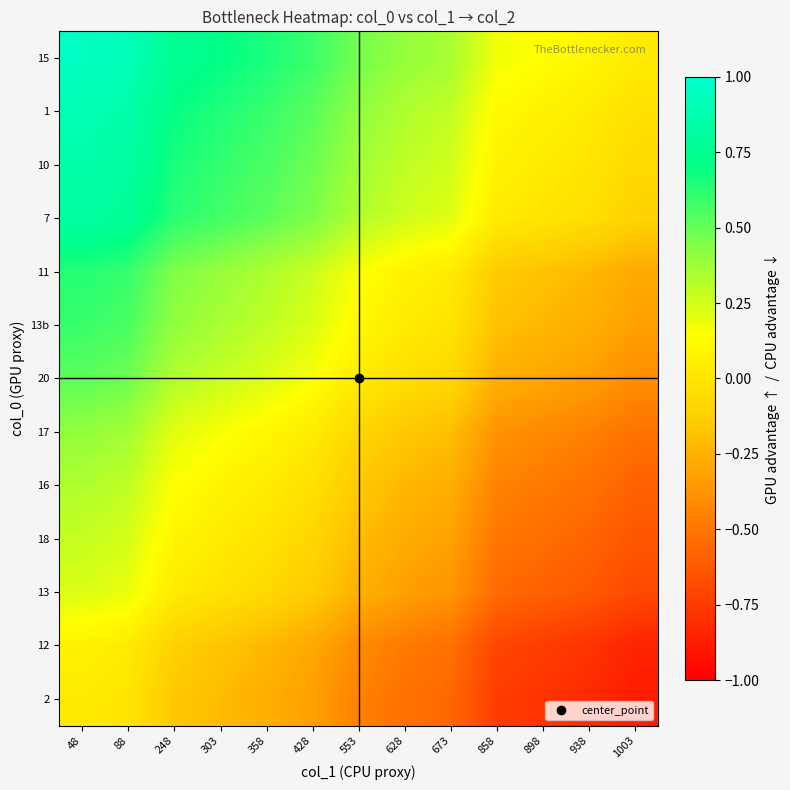

At how many categories does at least one series exceed 0?

13